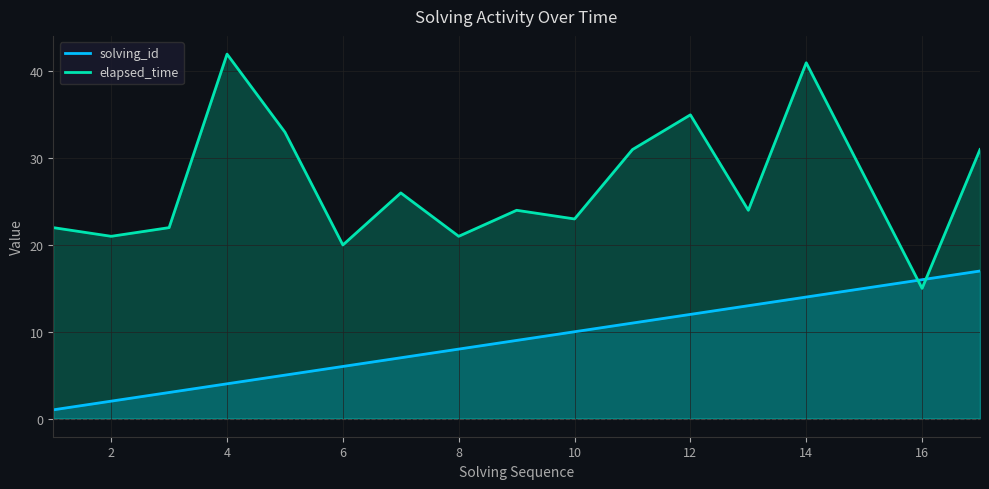

How many data points in solving_id are less than 9?

8